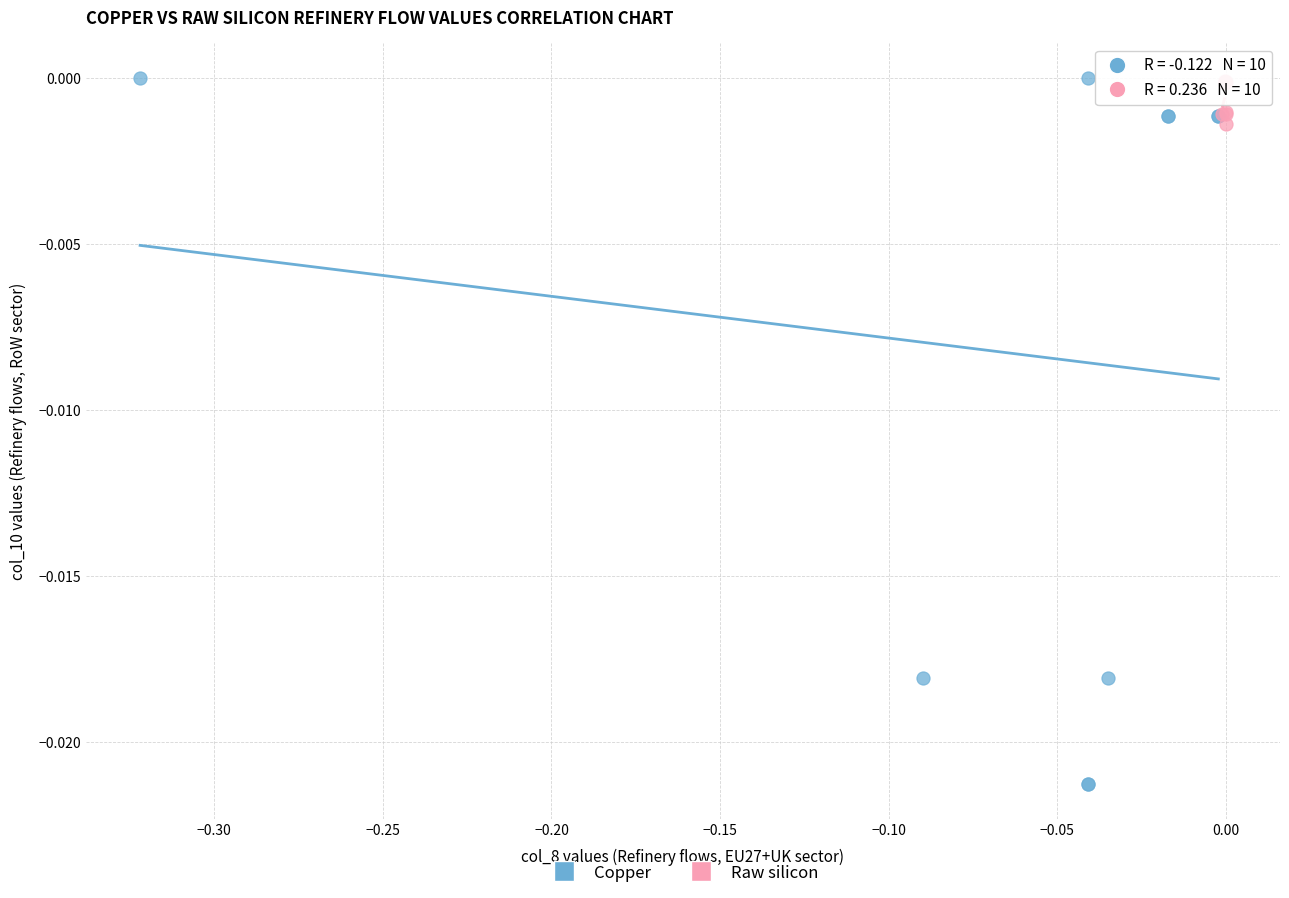

Which series contains the lowest Y value?

Copper